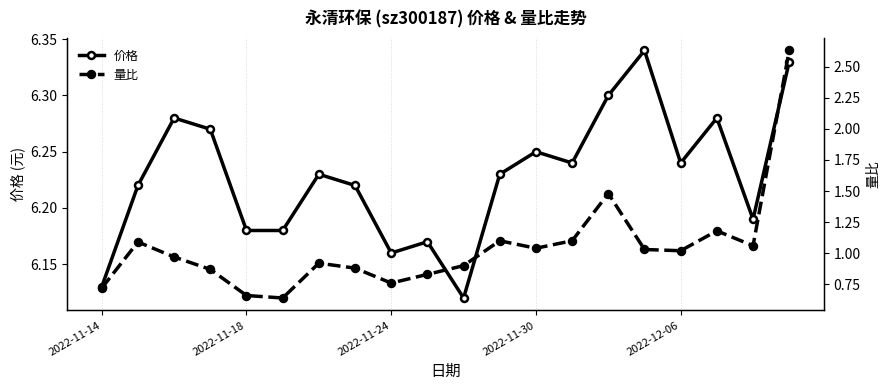

True or false: 量比 and 价格 cross at least once.

False